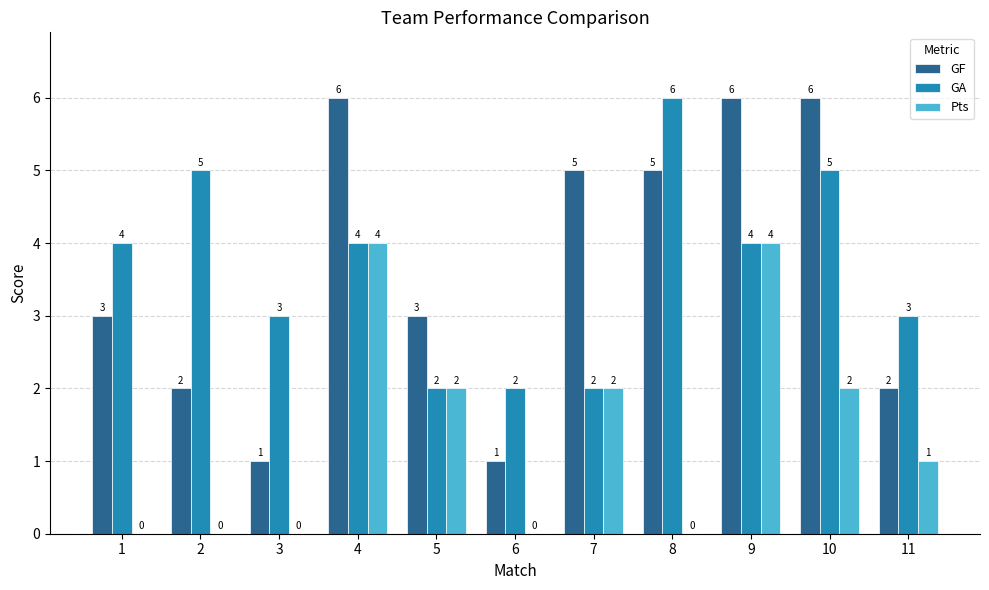

What is the total value across all series at 6?

3